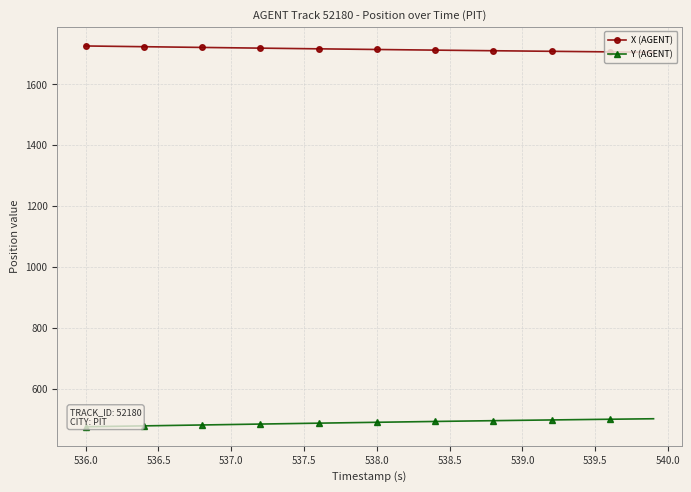

What is the minimum value for X (AGENT)?

1705.2